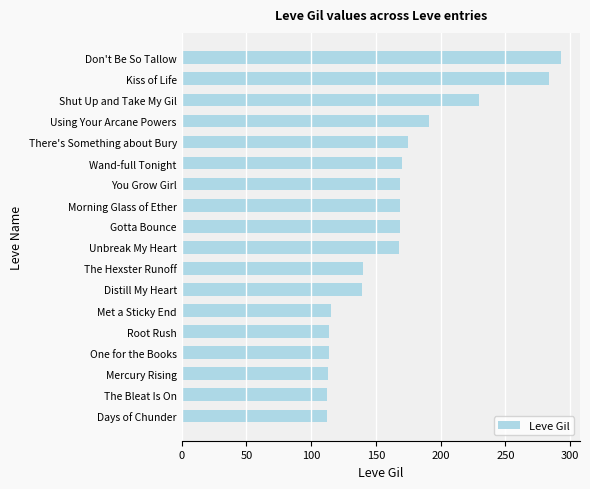

How many bars are there in total?

18